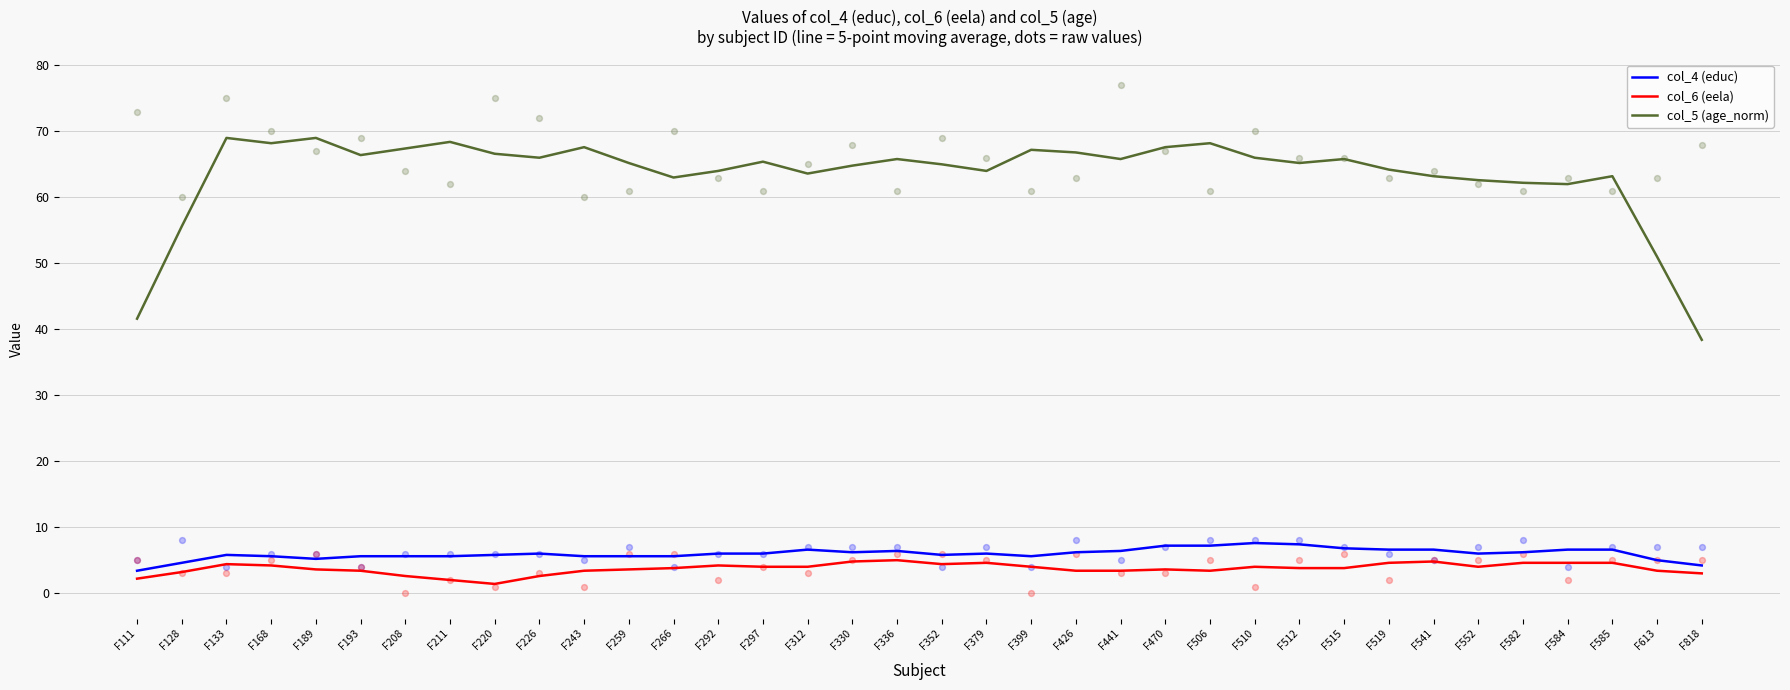

Is the value of col_5 (age_norm) at F585 greater than the value of col_4 (educ) at F352?

Yes